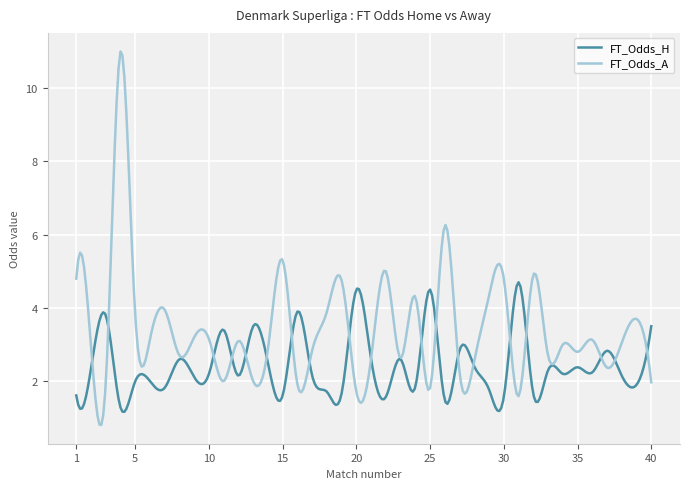

Which series has the widest spread of values?

FT_Odds_A